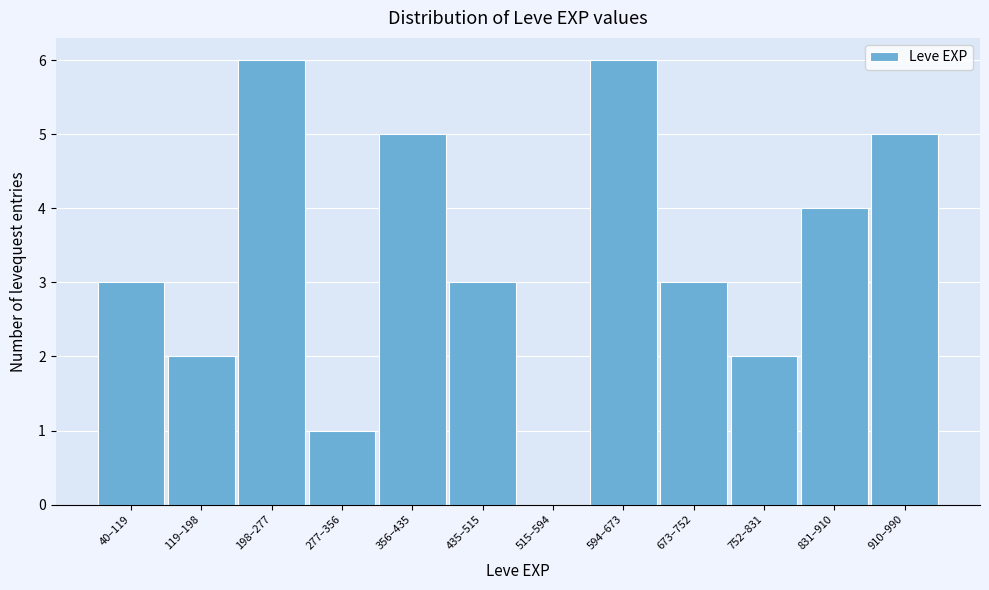

Reading left to right, transcribe all the data shown in this chart.

40–119=3	119–198=2	198–277=6	277–356=1	356–435=5	435–515=3	515–594=0	594–673=6	673–752=3	752–831=2	831–910=4	910–990=5